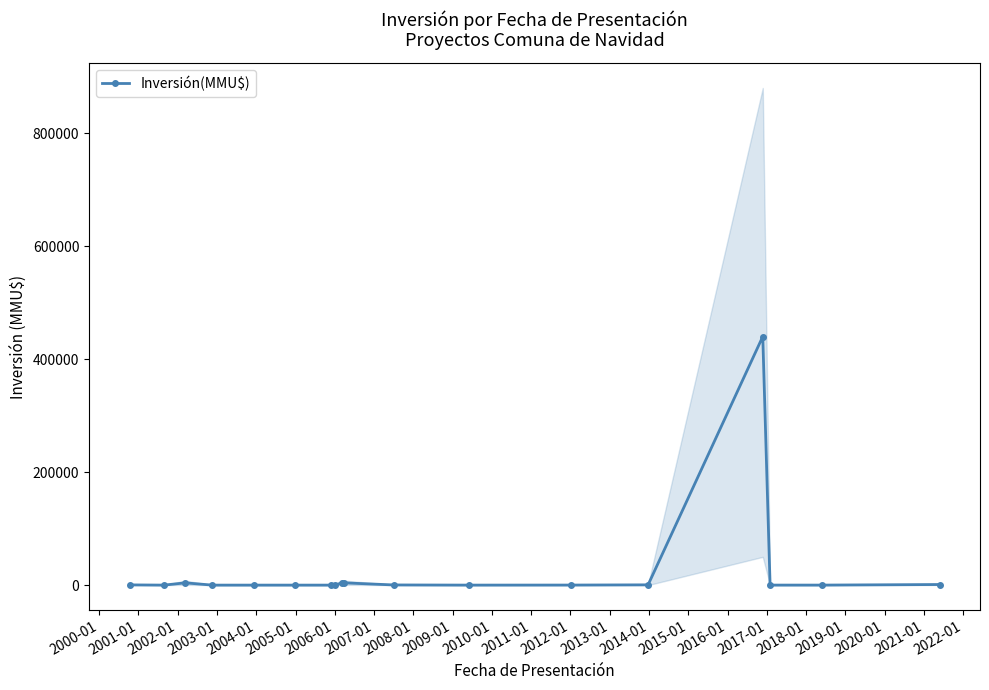

True or false: Inversión(MMU$) has more than 0 interior local peaks.

True